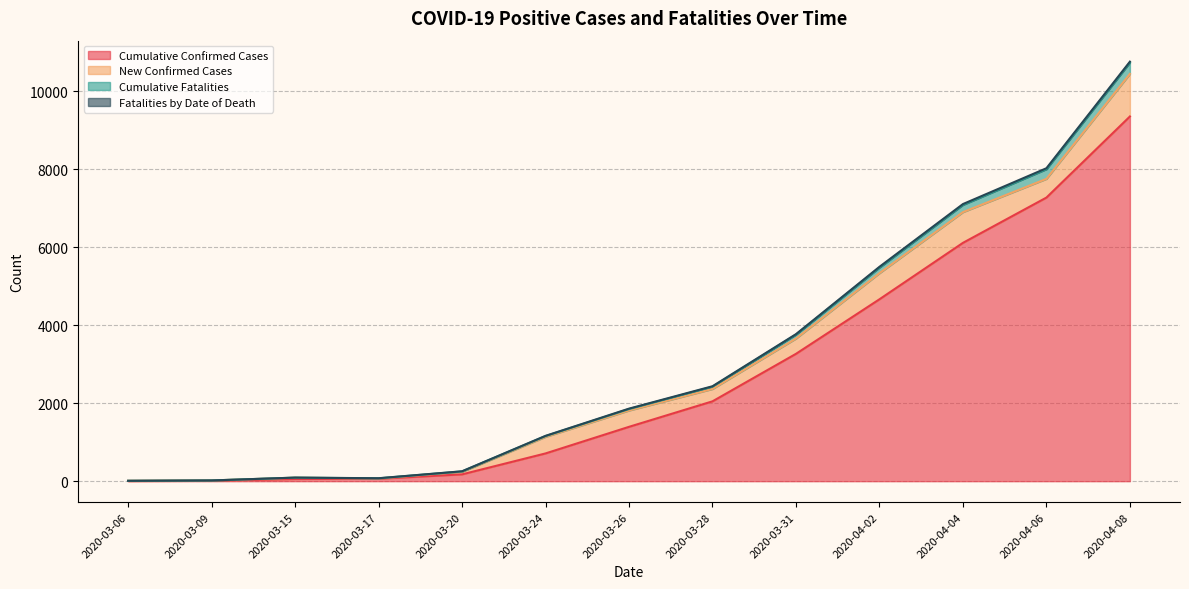

Is it true that Cumulative Fatalities equals 13 at 2020-03-09?

False